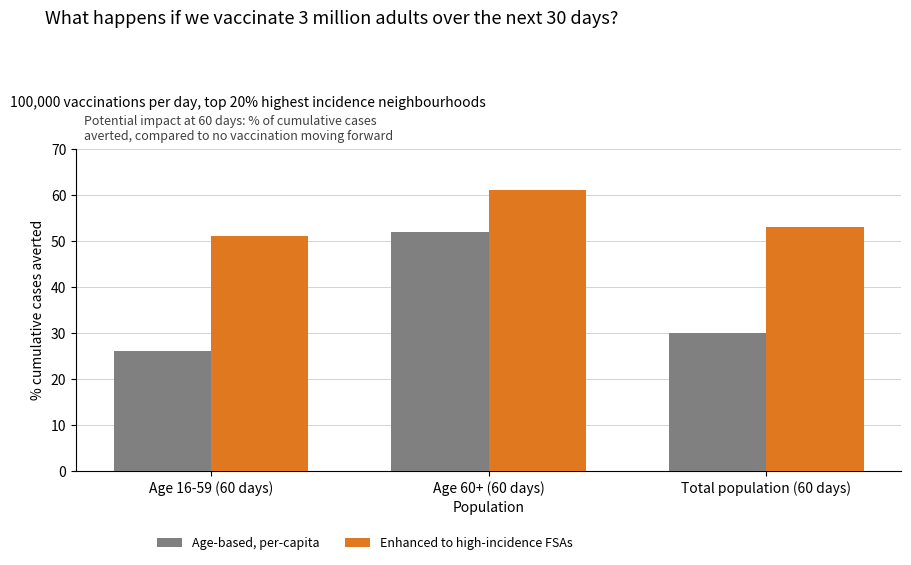

At how many categories does at least one series exceed 35?

3